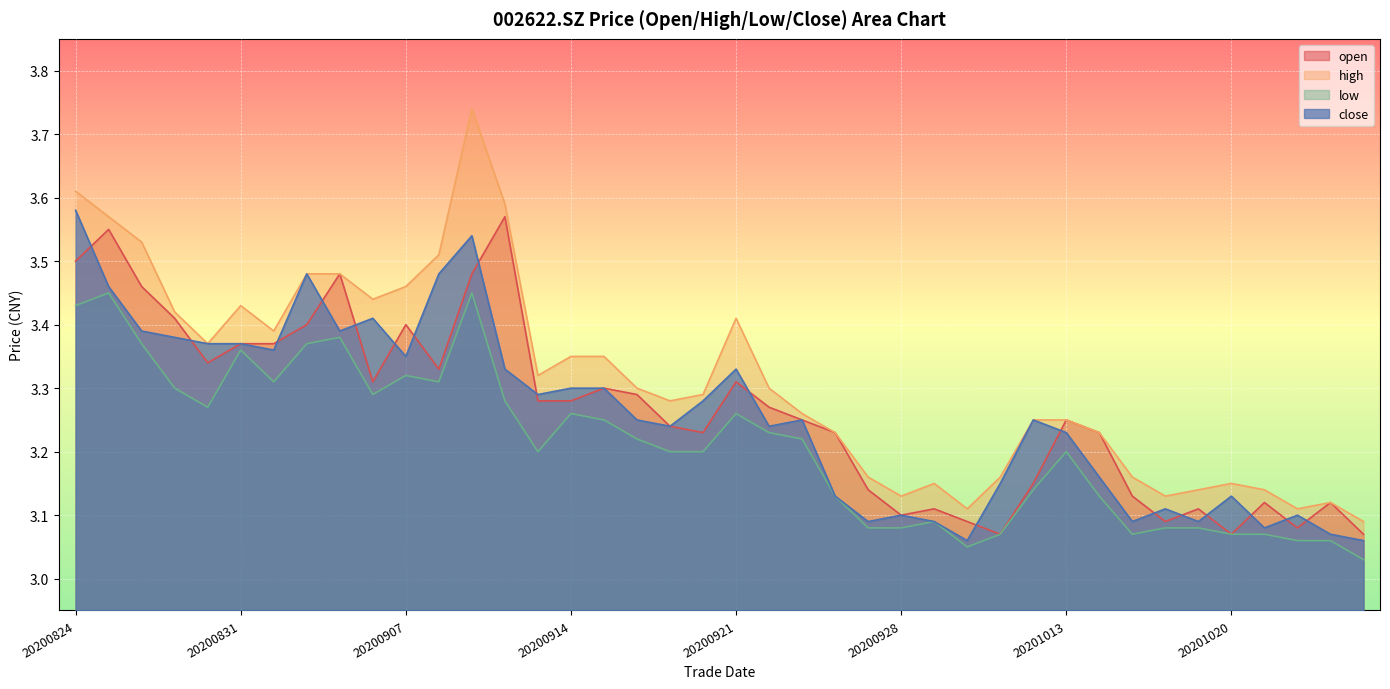

At which category is the sum across all series the highest?

20200909